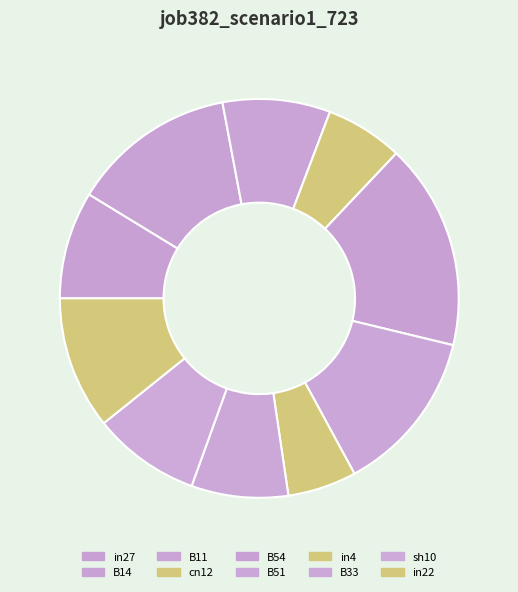

Do B51 and in4 together represent more than half of the pie?

No